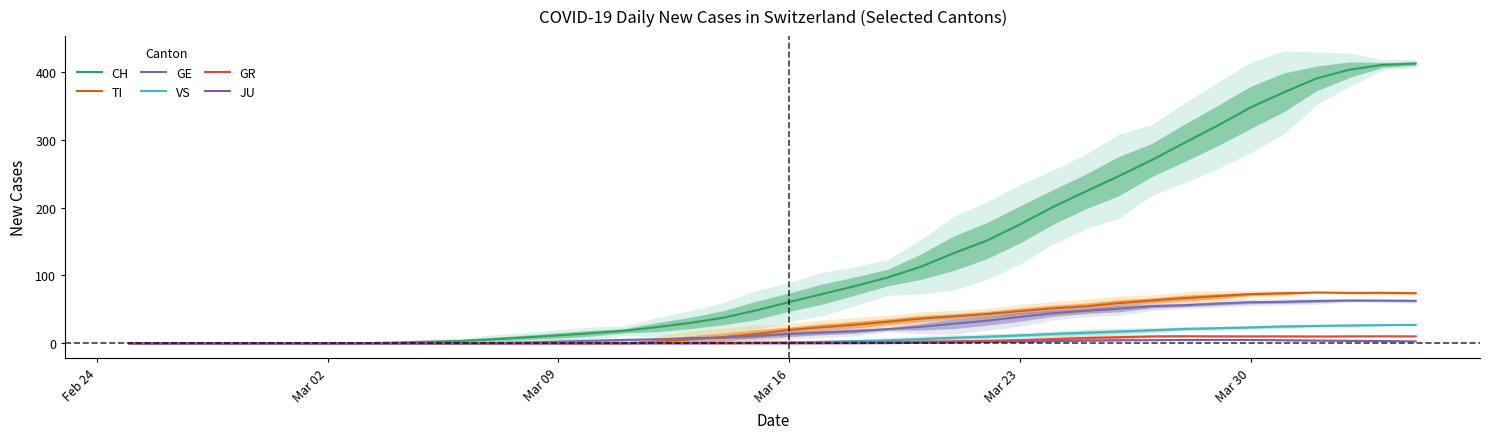

At which label does TI first exceed 19?

Mar 16